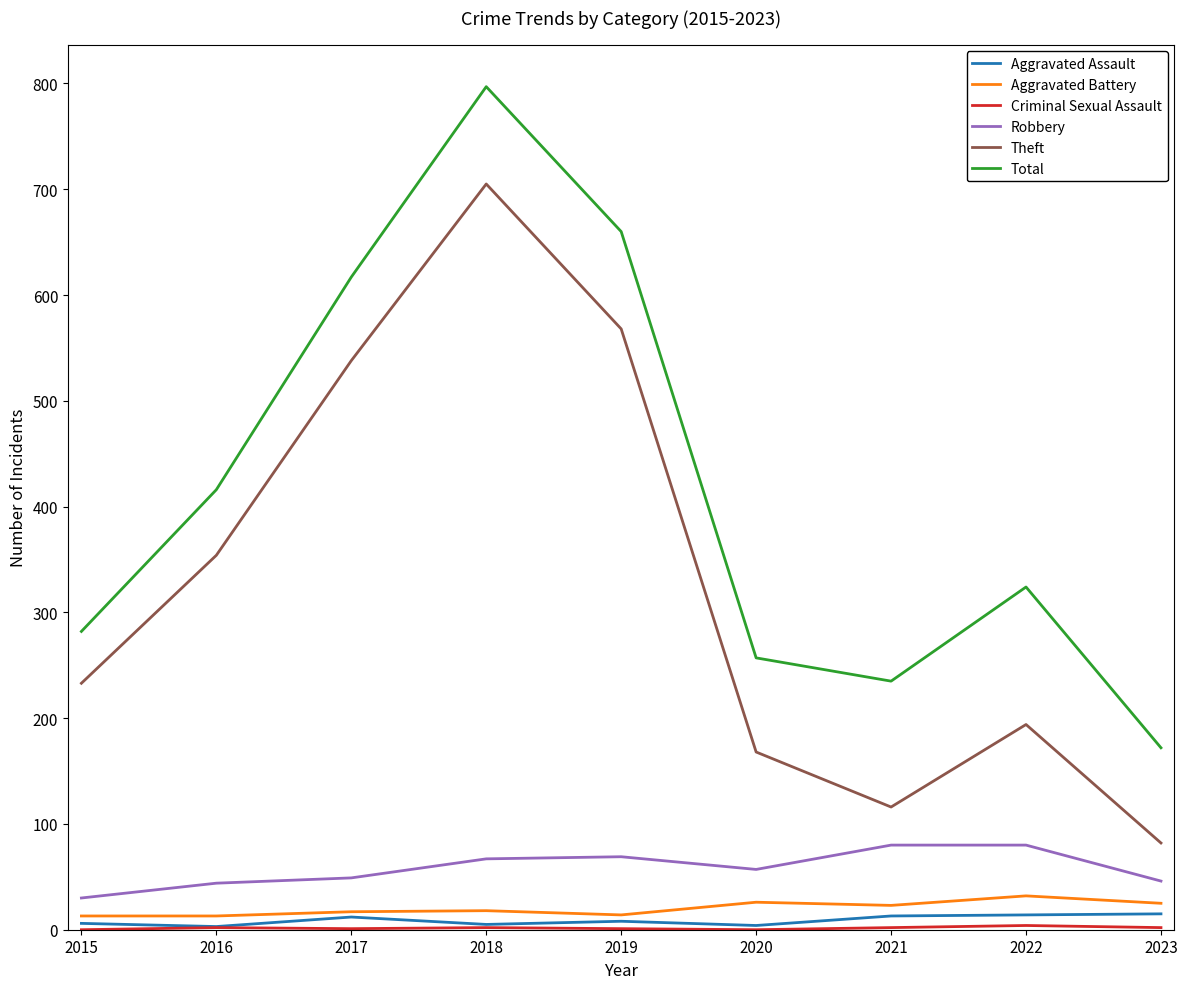

What is the difference between the Aggravated Assault values at 2022 and 2017?

2